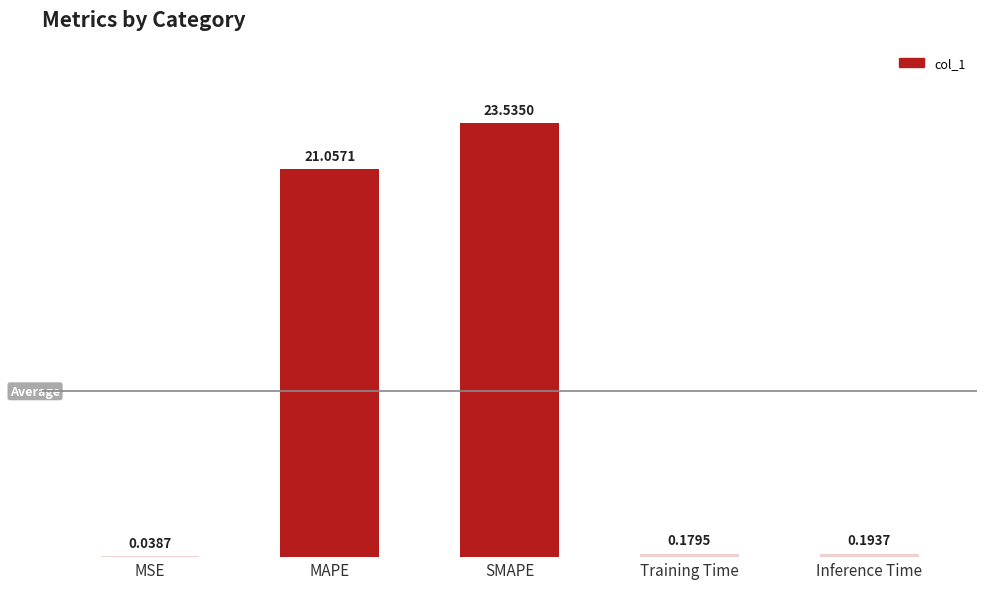

How many categories are shown in the chart?

5